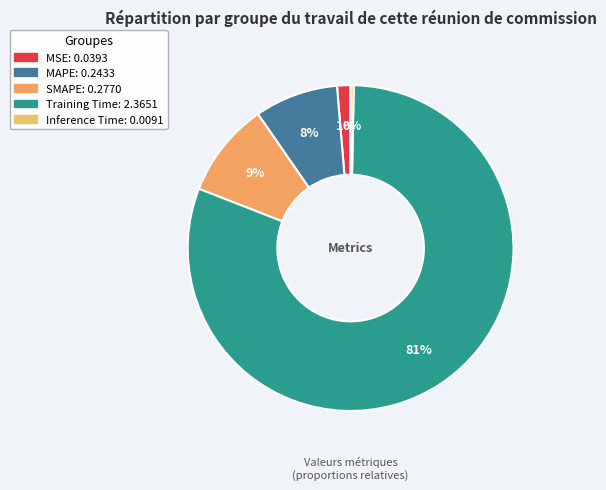

What is the change in value from MAPE to Inference Time?

-0.2